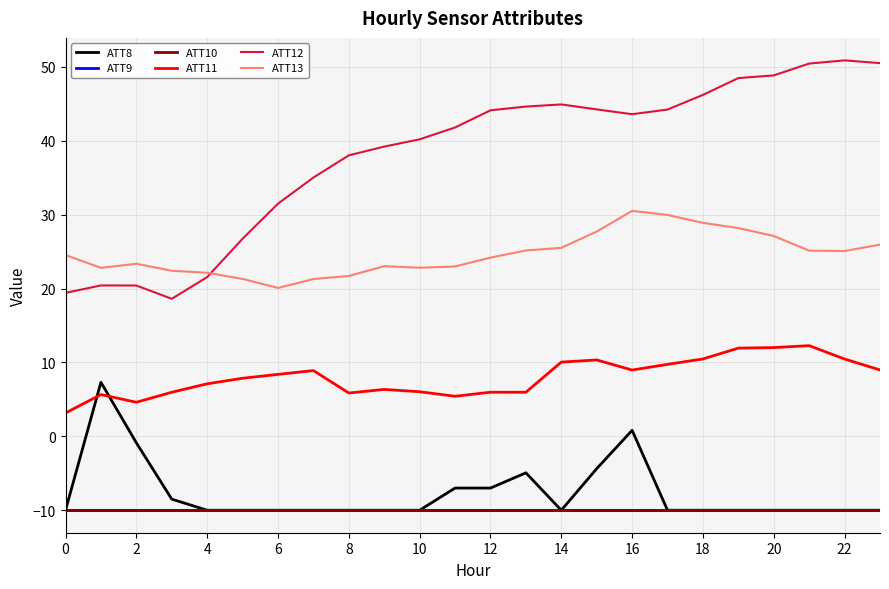

Rank the series by their maximum value, from lowest to highest.

ATT9, ATT10, ATT8, ATT11, ATT13, ATT12